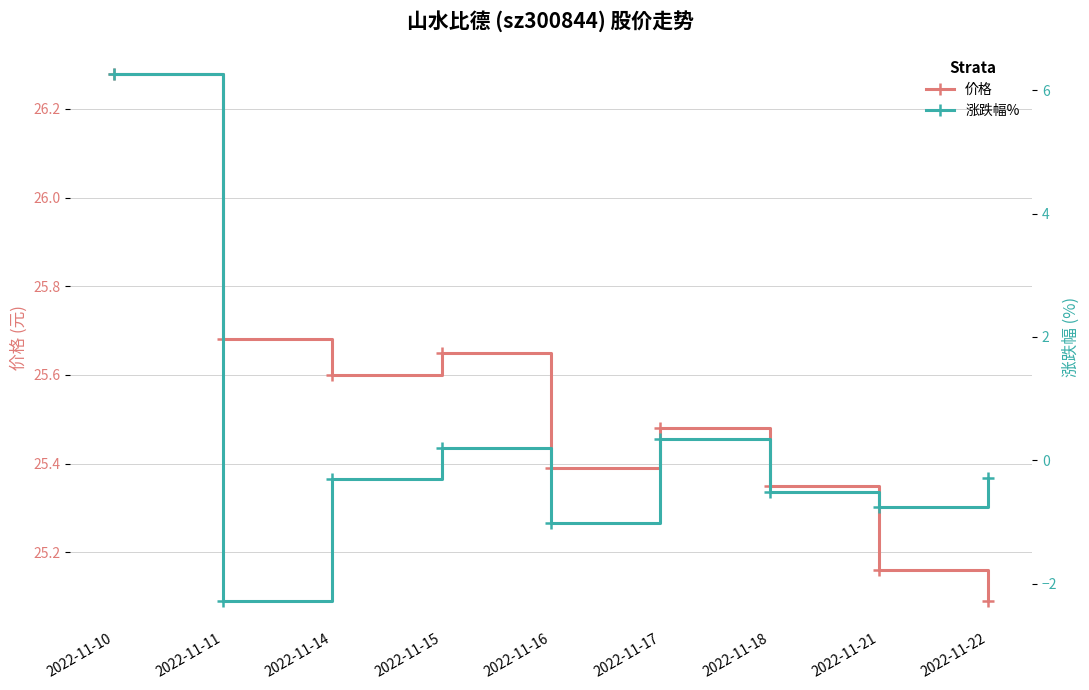

True or false: 涨跌幅% has more than 1 points higher than both neighbors.

True